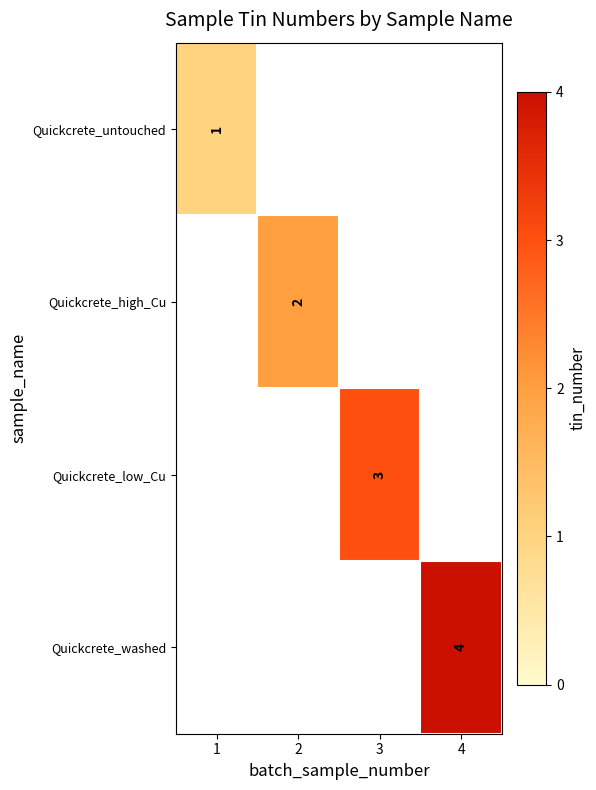

Is the value of Quickcrete_low_Cu at 3 greater than the value of Quickcrete_high_Cu at 2?

Yes